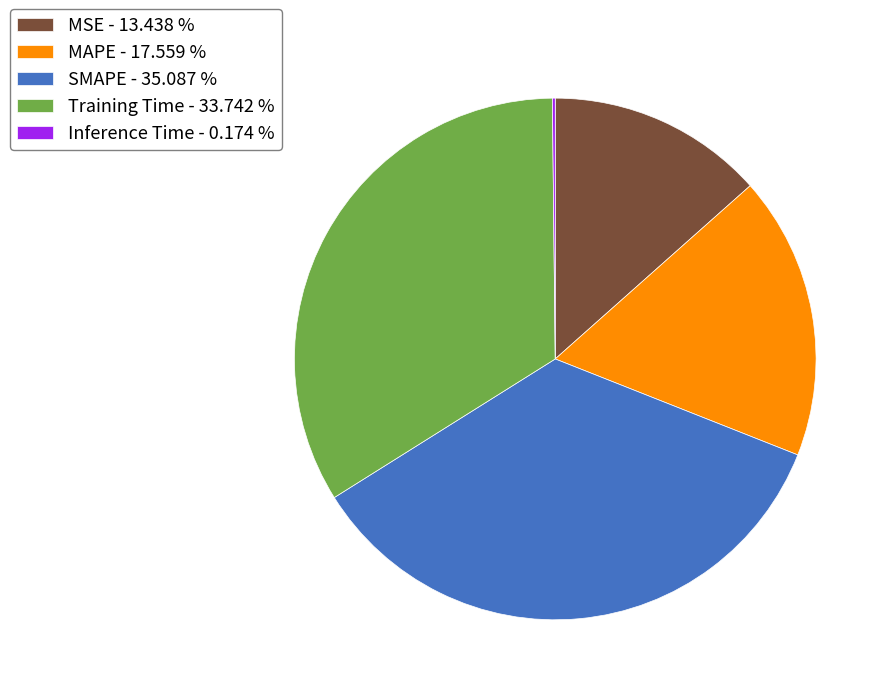

Does MAPE - 17.559 % represent more than half of the total?

No